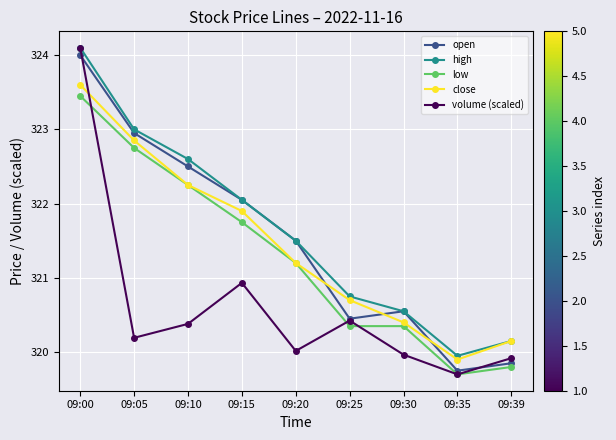

At which label does low reach its minimum?

09:35